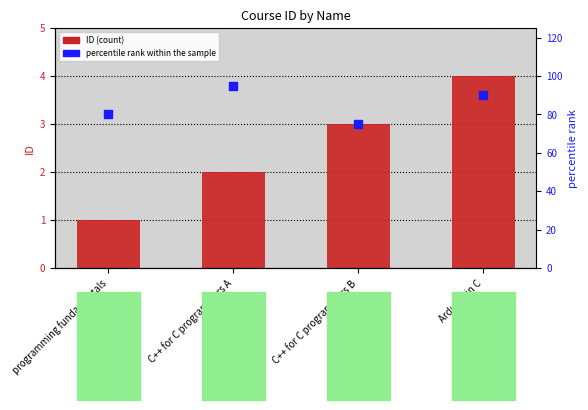

Which series has the largest Y range (max minus min)?

percentile rank within the sample